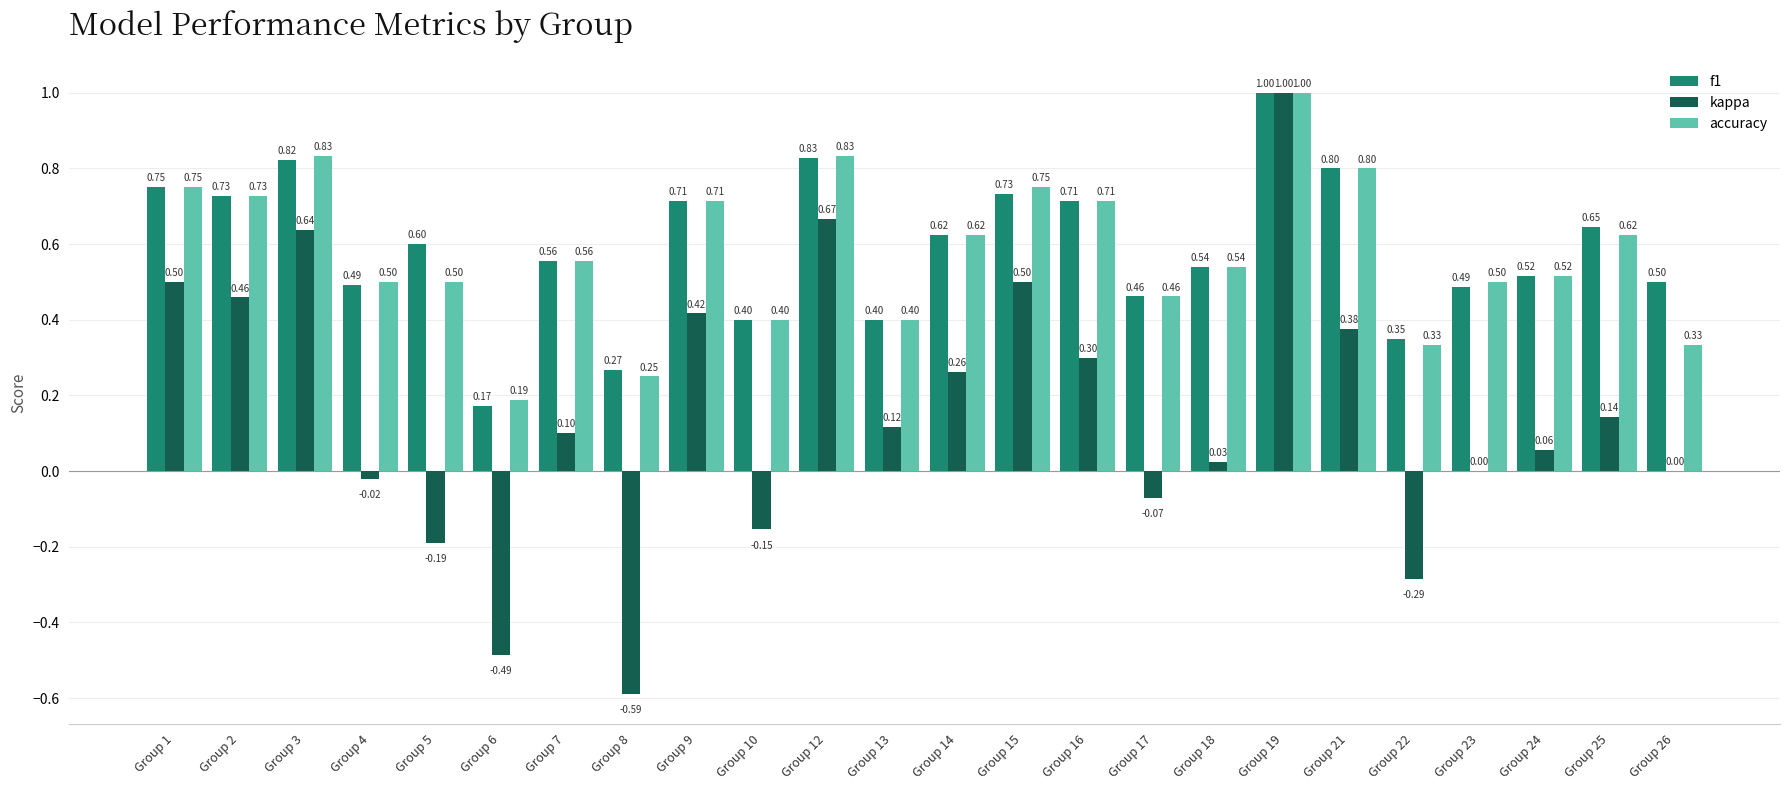

Are the bars grouped side by side (vs. stacked)?

Yes